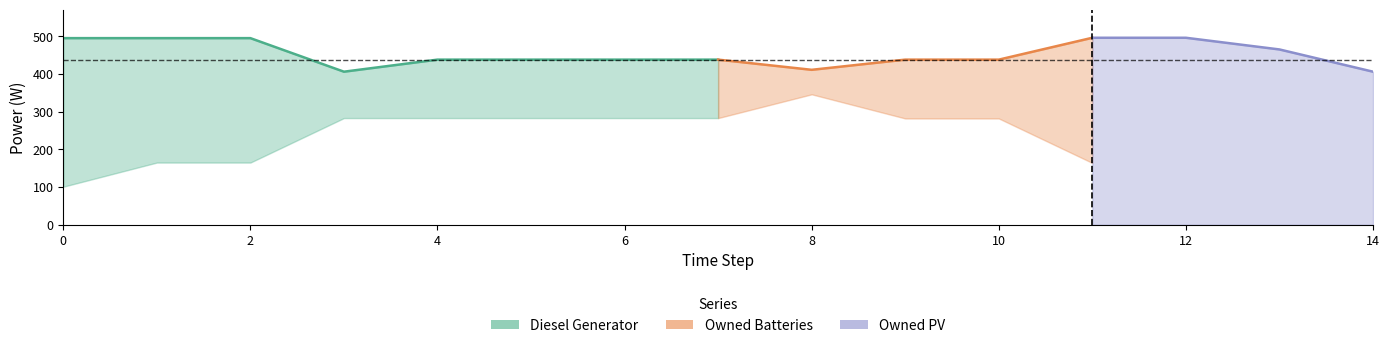

Is it true that Owned PV equals 0 at 1?

True